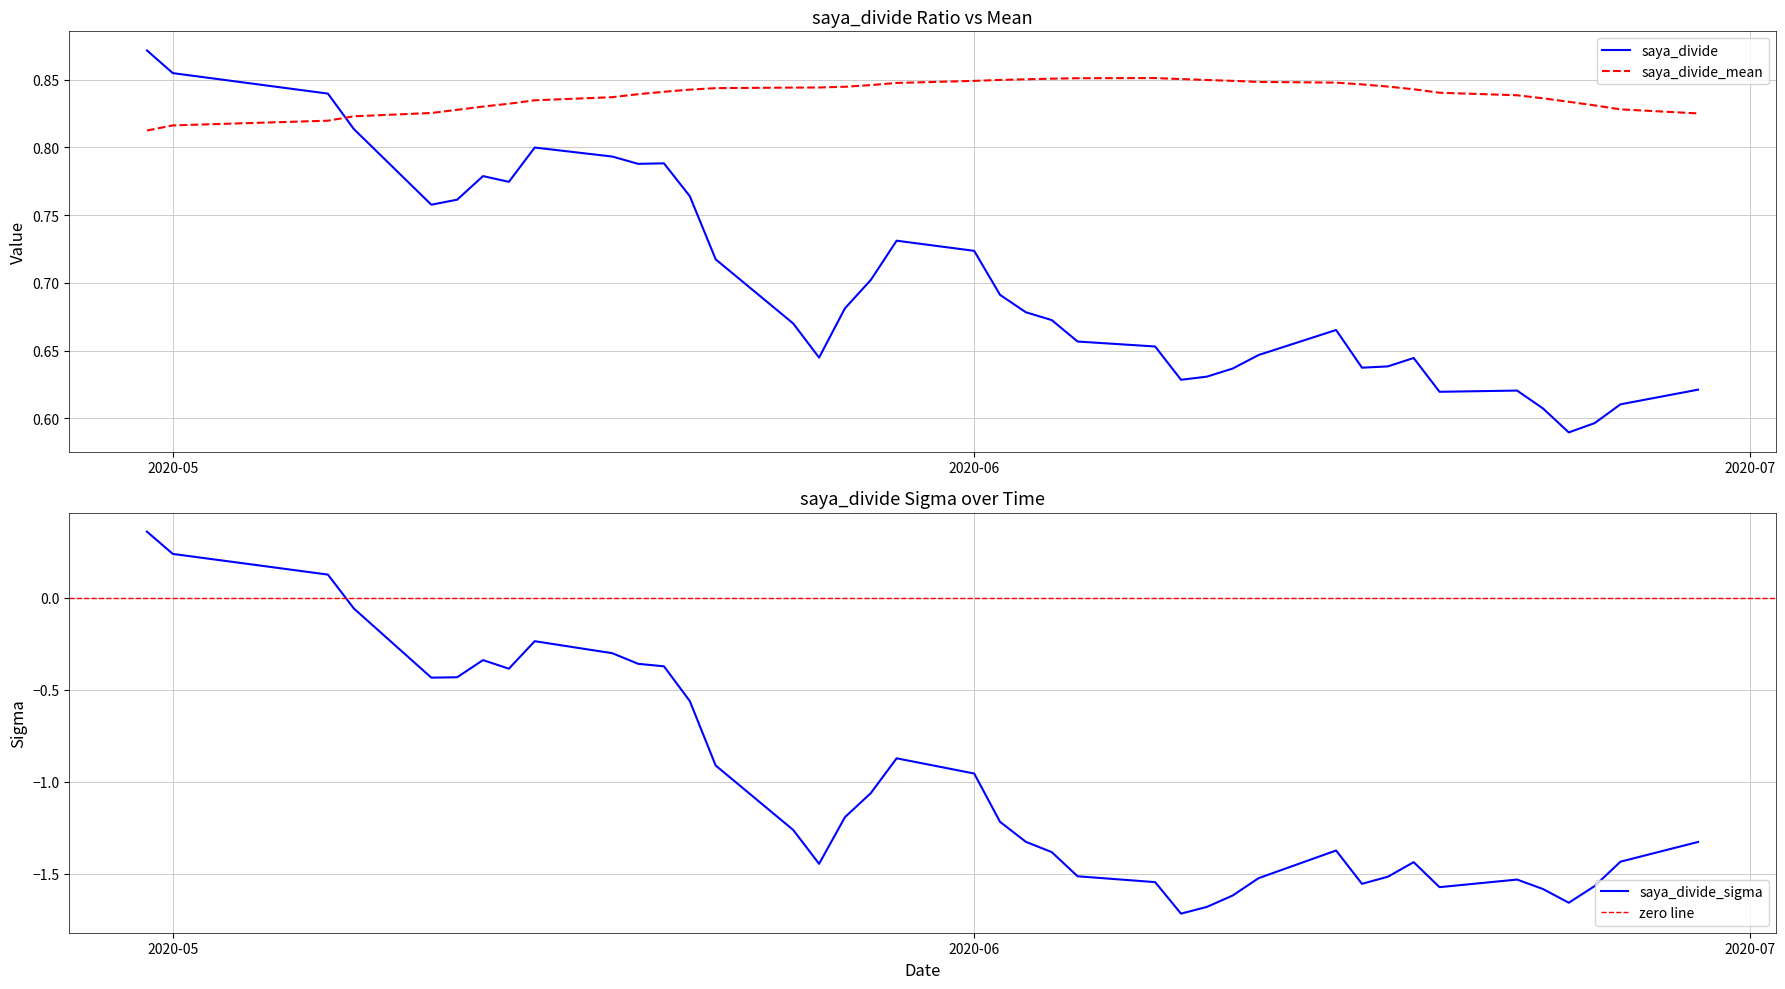

How many intersections are there between saya_divide and saya_divide_mean?

1